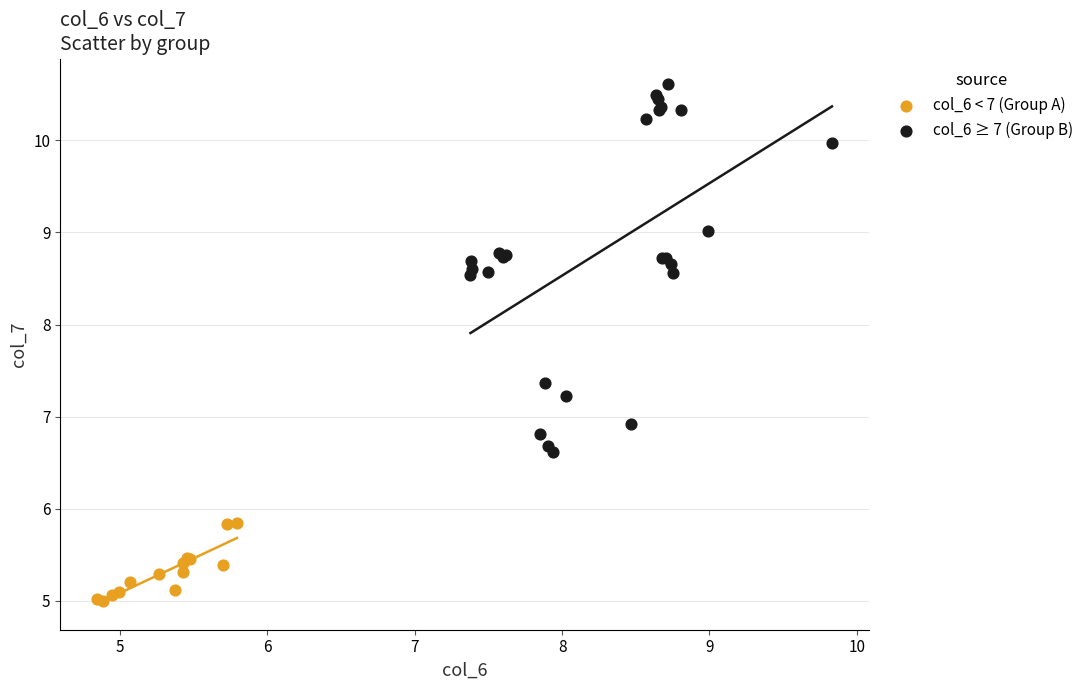

Which series contains the lowest Y value?

col_6 < 7 (Group A)